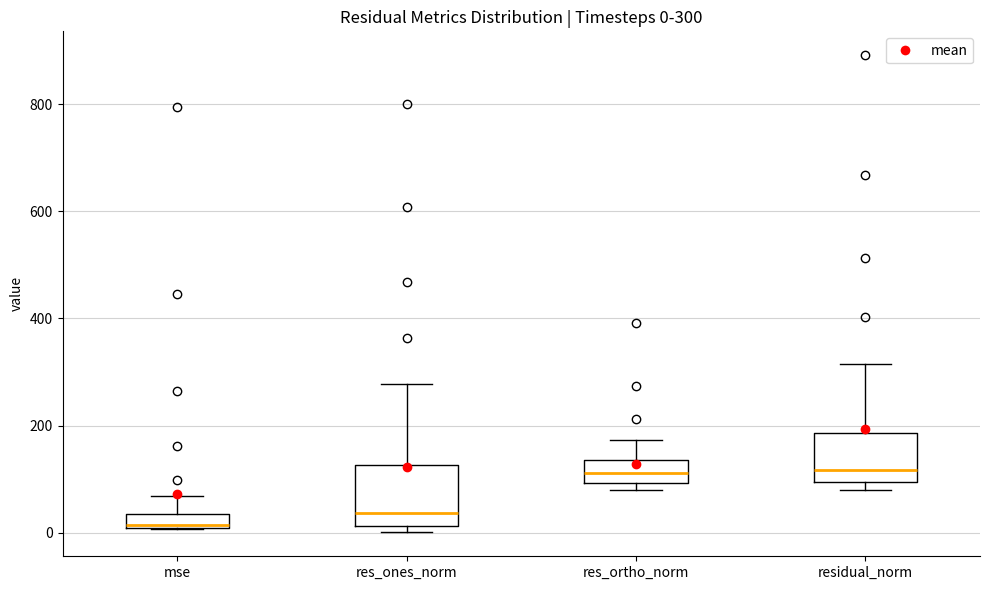

Which box is the tallest, from its lower edge to its upper edge?

res_ones_norm